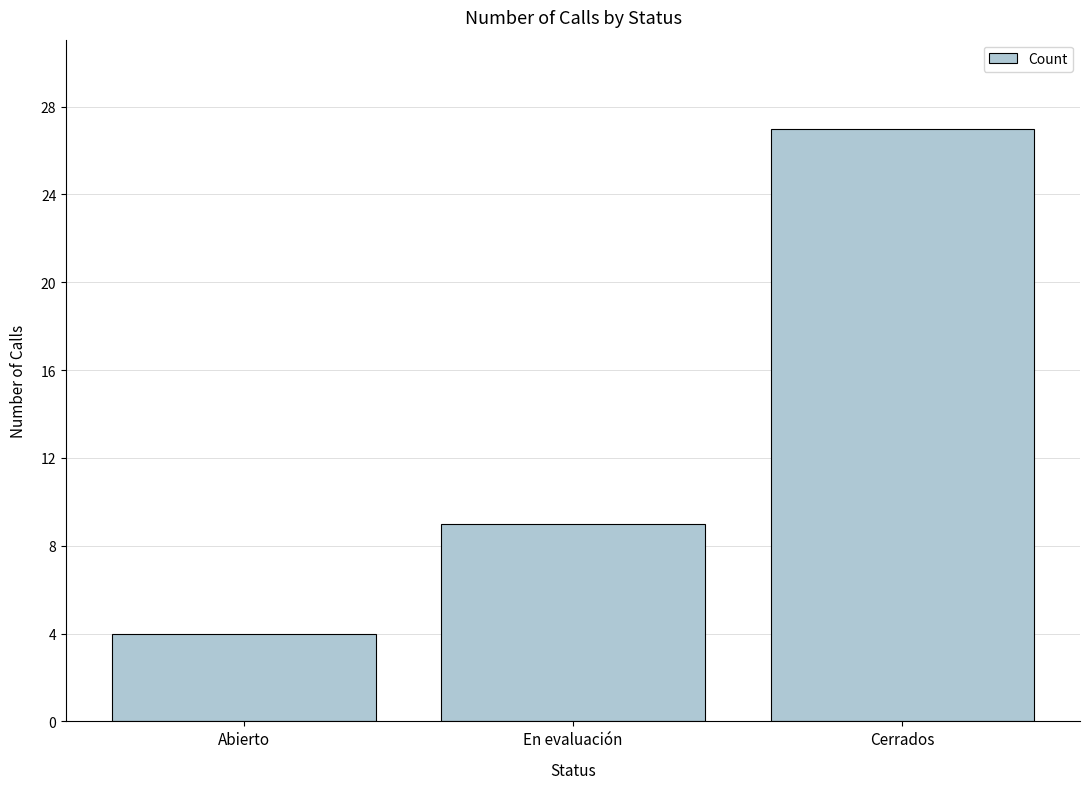

True or false: the data shows 9 at En evaluación.

True